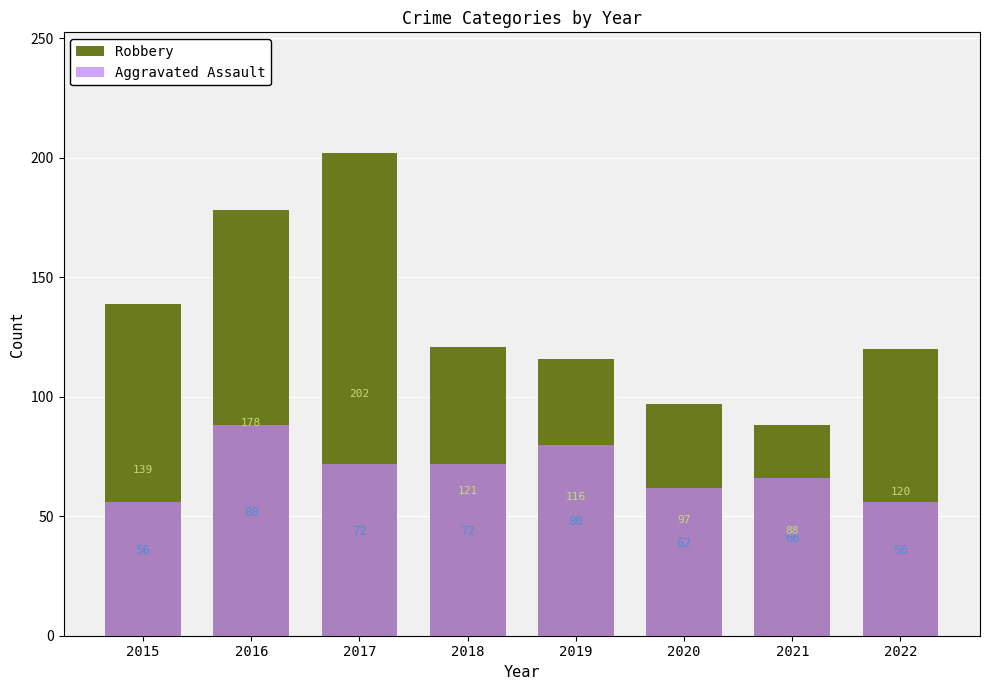

Is it true that Aggravated Assault equals 103 at 2021?

False